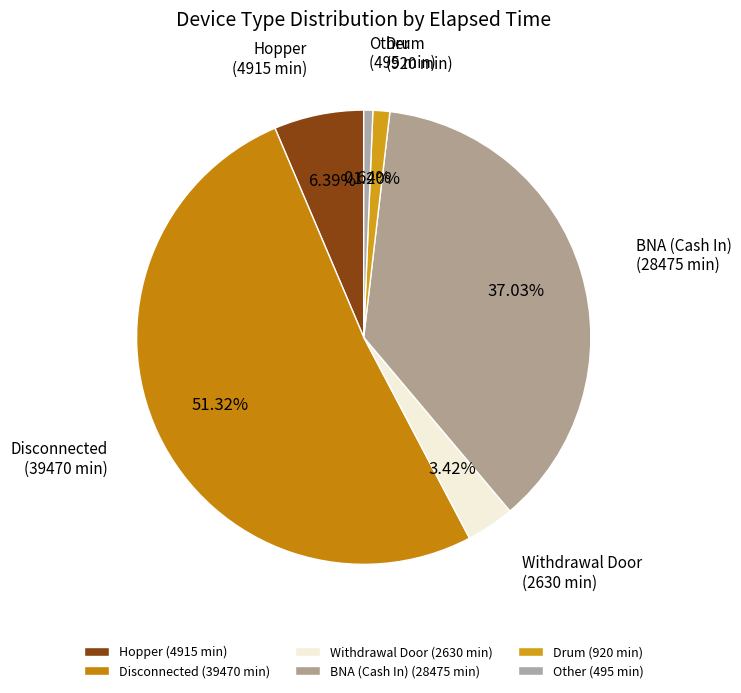

What is the ratio of the value at Other to the value at Drum?

0.5